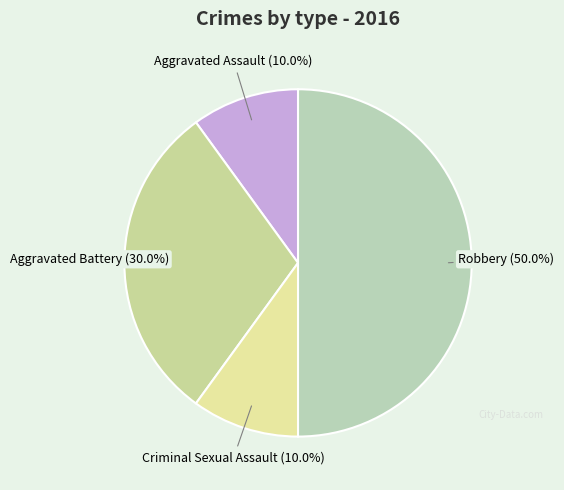

To the nearest percent, what is the average slice percentage?

25%